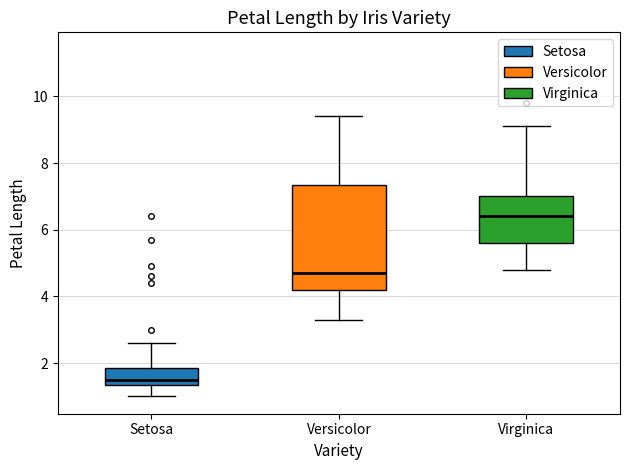

Reading left to right, transcribe this box plot: for each box, give where its median line is, the range the box spans, and where its two whiskers end, as read against the y-axis. The values are not printed on the chart, so give them approximately, as read against the axis.

Setosa: median 1.6, box 1.4 to 1.8, whiskers 1.0 to 2.6
Versicolor: median 4.8, box 4.2 to 7.4, whiskers 3.4 to 9.4
Virginica: median 6.4, box 5.6 to 7.0, whiskers 4.8 to 9.2